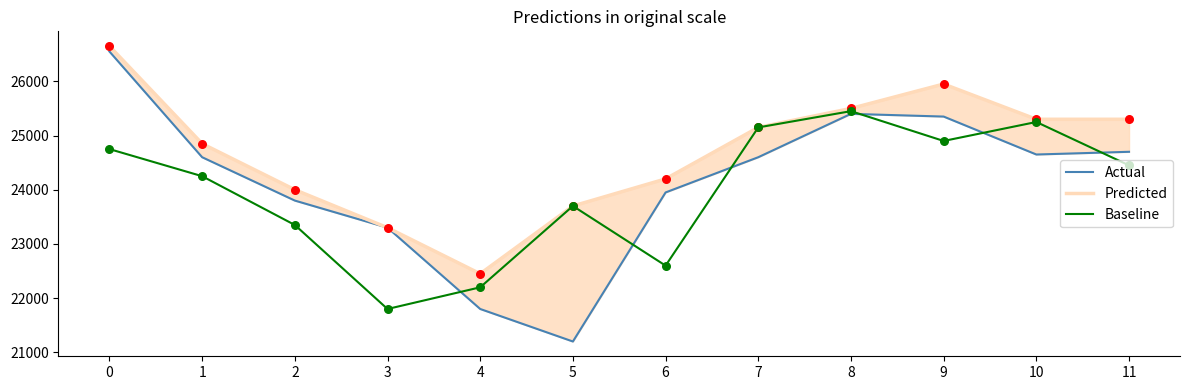

Which series reaches the minimum Y coordinate?

Actual